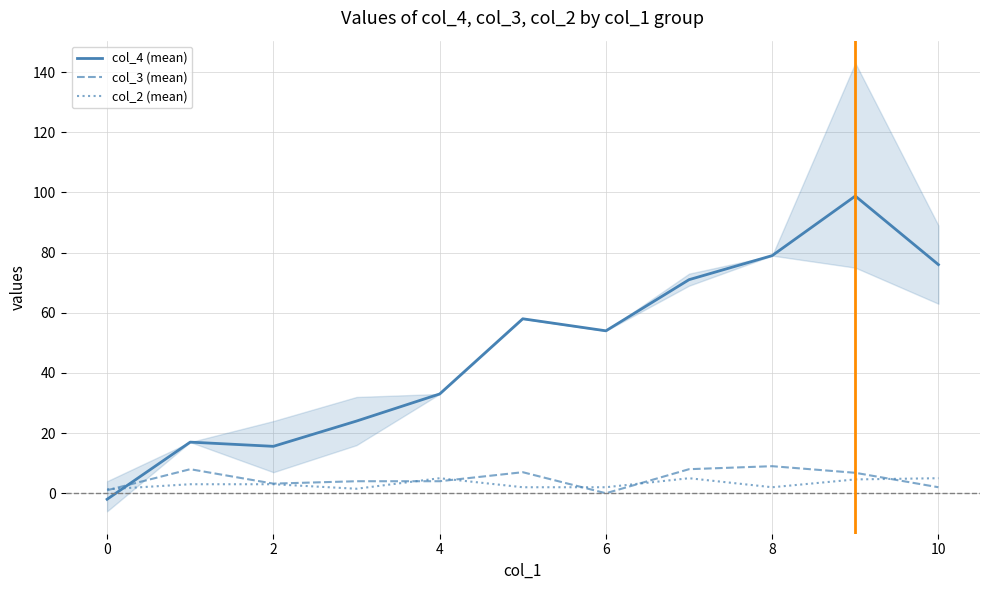

Which series has the largest total across all categories?

col_4 (mean)